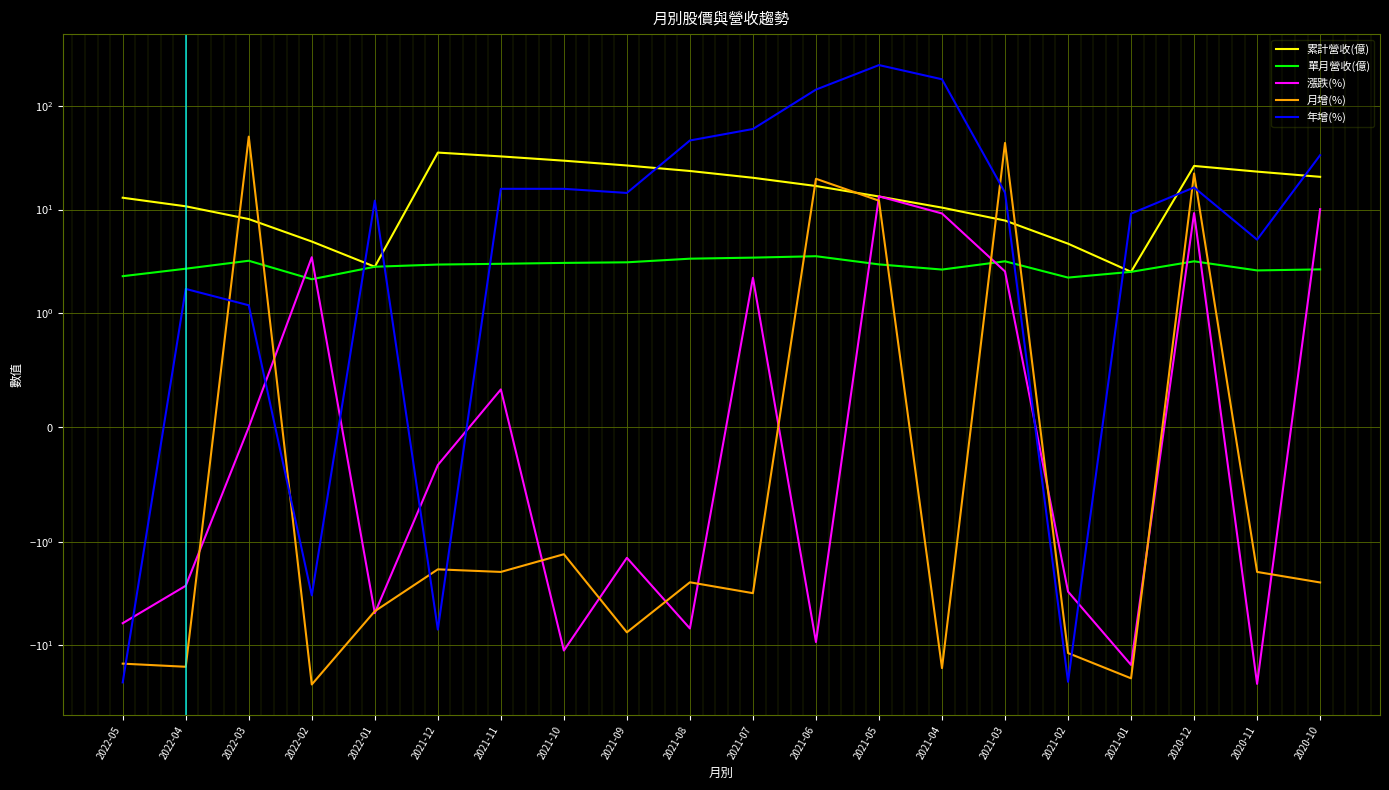

What is the label of the 18th point from the right?

2022-03